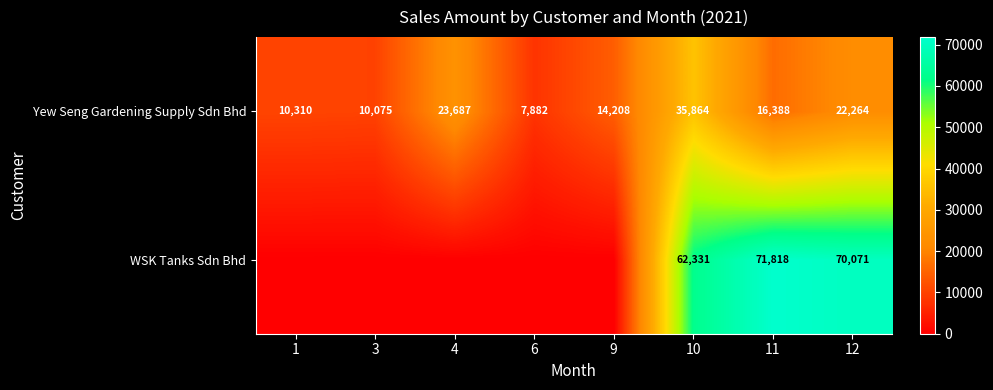

The value of Yew Seng Gardening Supply Sdn Bhd at 11 is 29300.8. True or false?

False